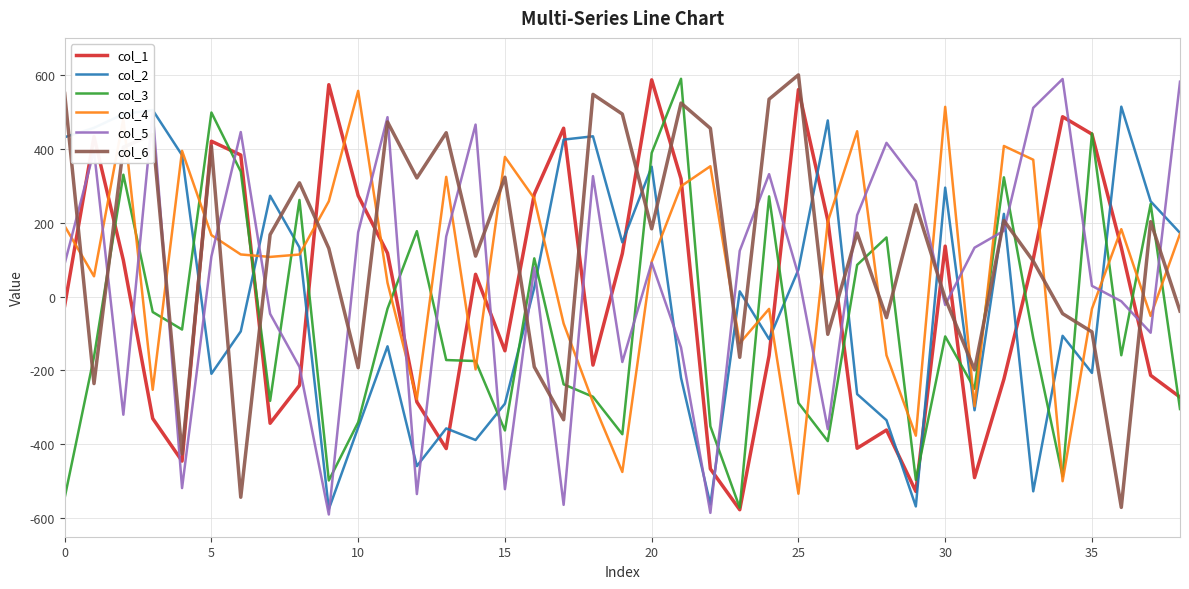

After their last crossing, which series has the higher values: col_1 or col_2?

col_2